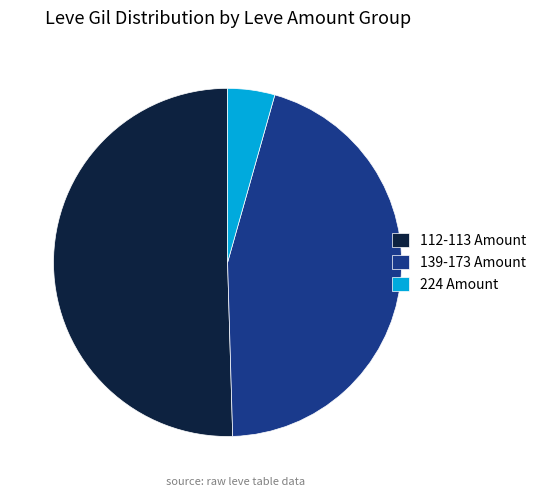

Does 112-113 Amount represent more than half of the total?

Yes